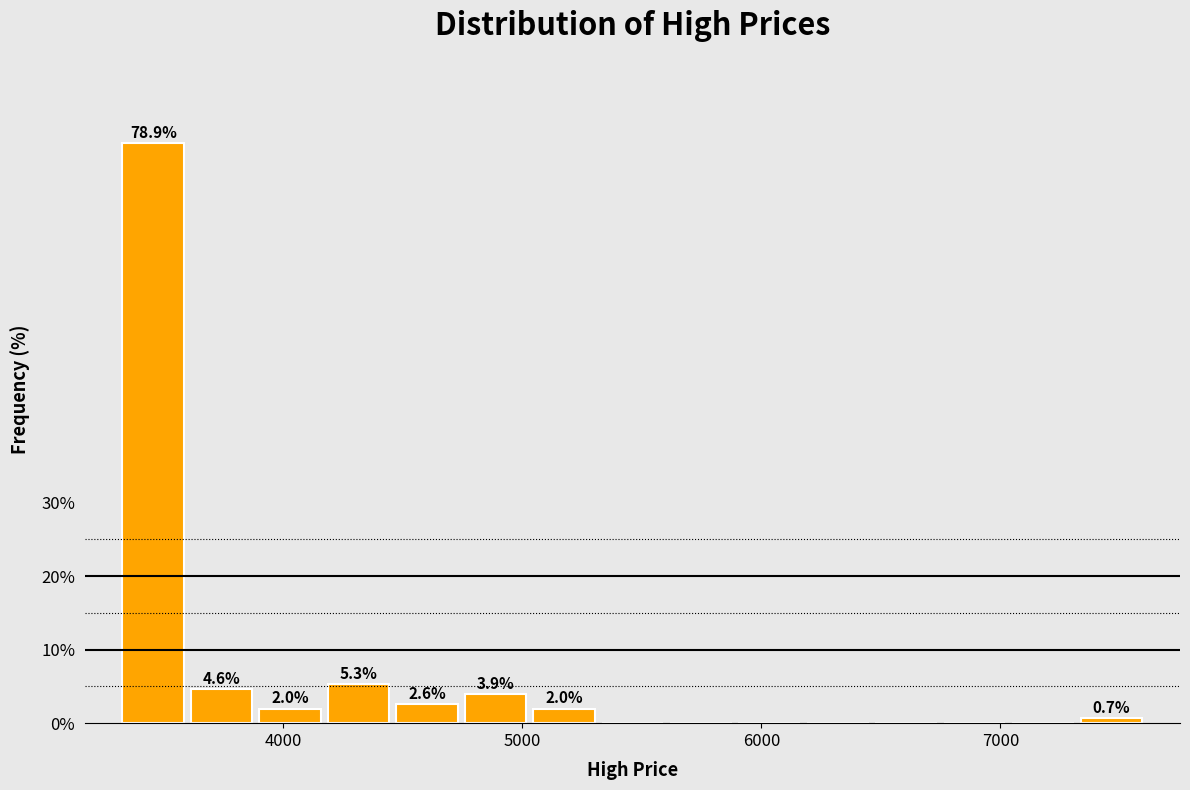

Read against the x-axis, roughly where is the centre of the tallest bar?

3500